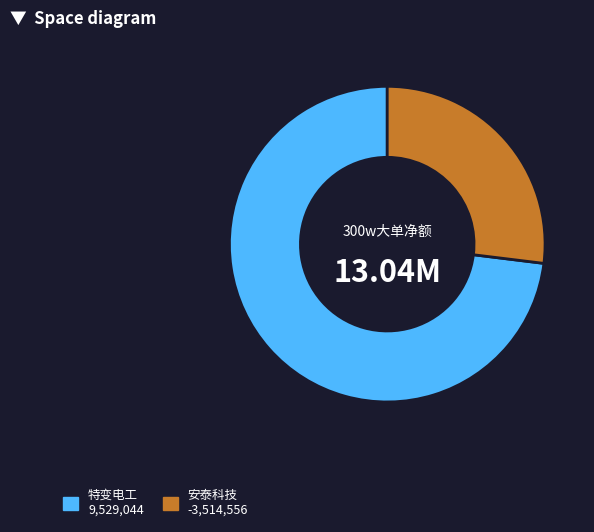

Is there any slice that represents more than half of the pie?

Yes